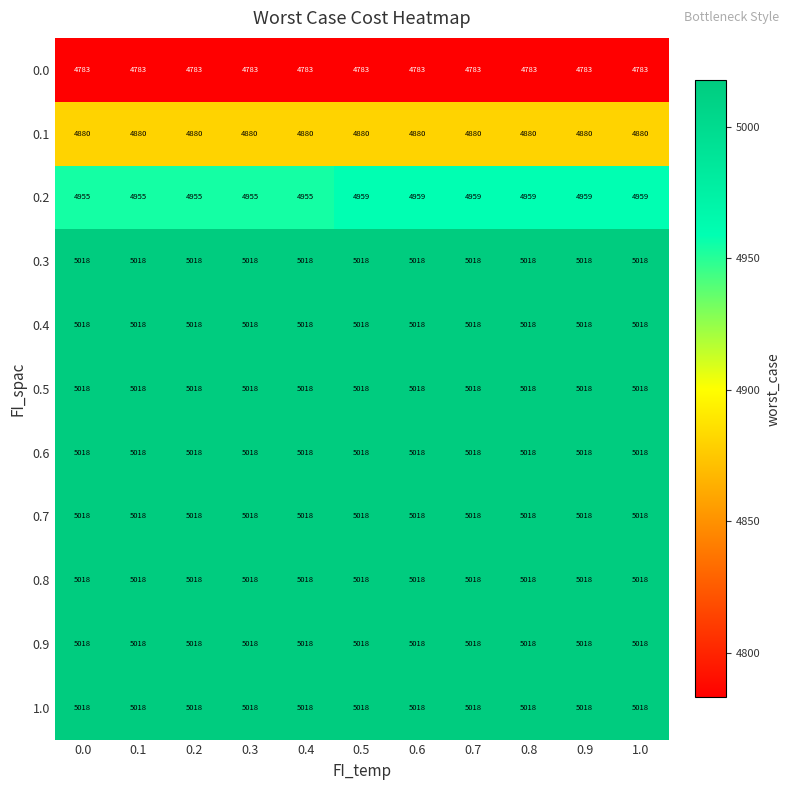

What is the approximate value of 0.2 at 0.5?

4959